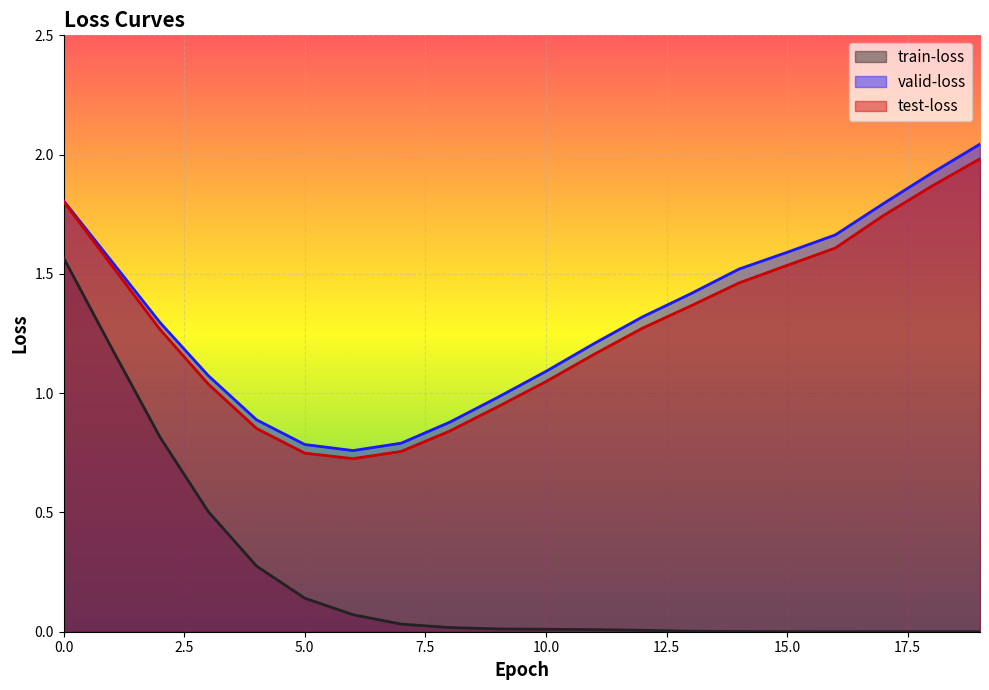

What is the value of the train-loss point at the 6th from the left?

0.1